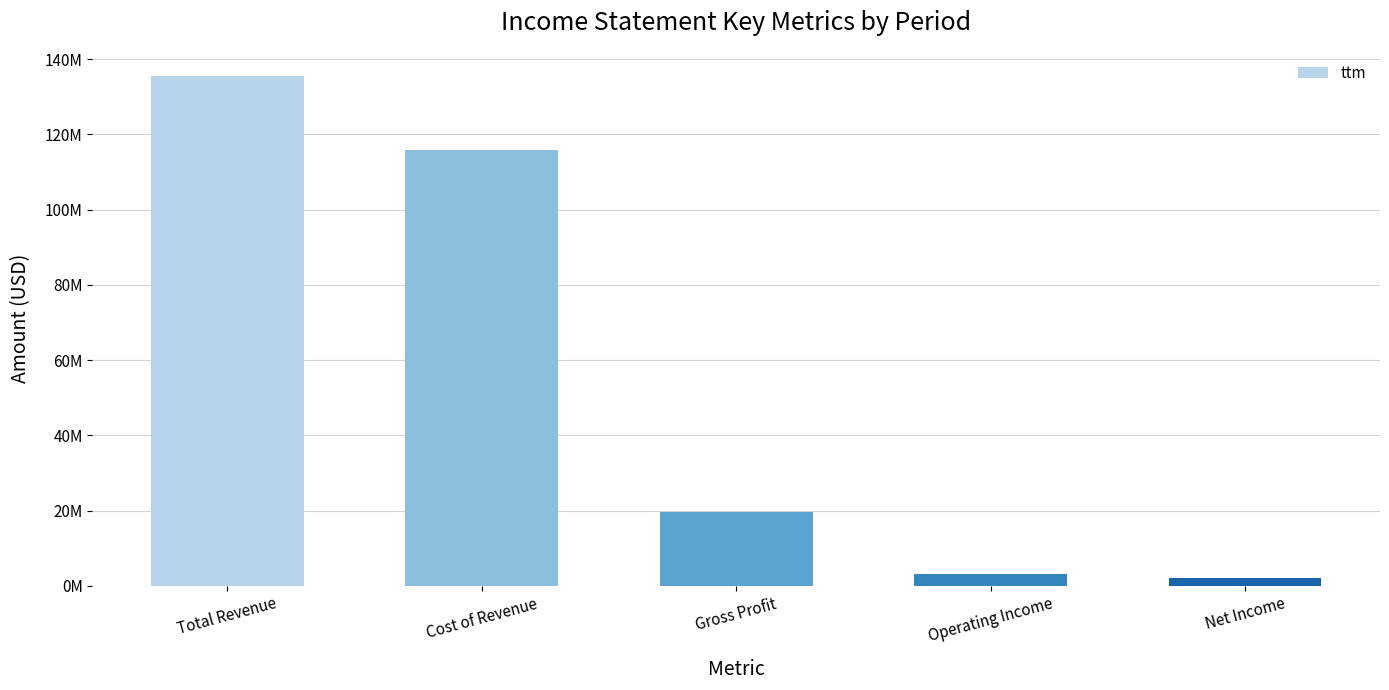

Rank the categories by value from highest to lowest.

Total Revenue, Cost of Revenue, Gross Profit, Operating Income, Net Income